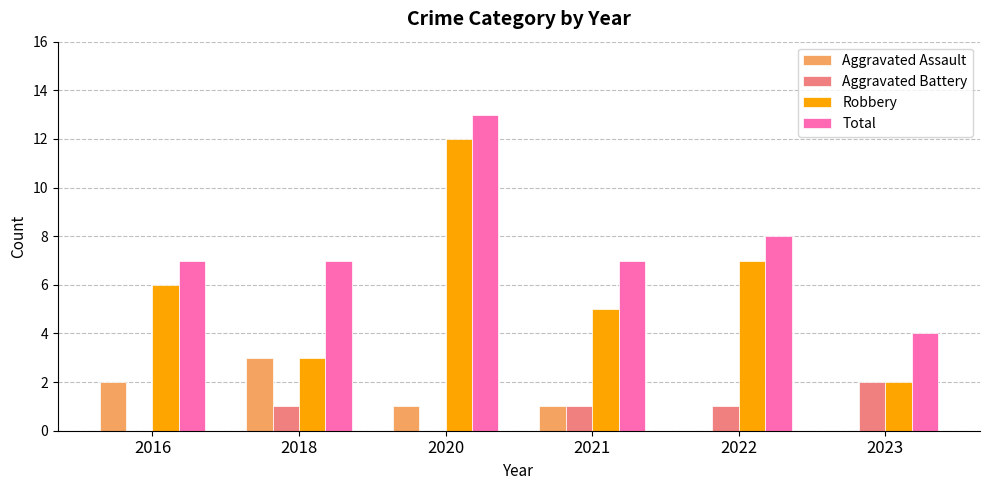

Is the value of Robbery at 2016 greater than the value of Total at 2023?

Yes